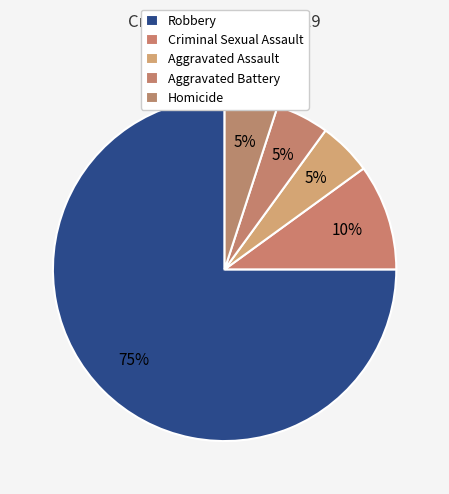

Which slice is the largest?

Robbery